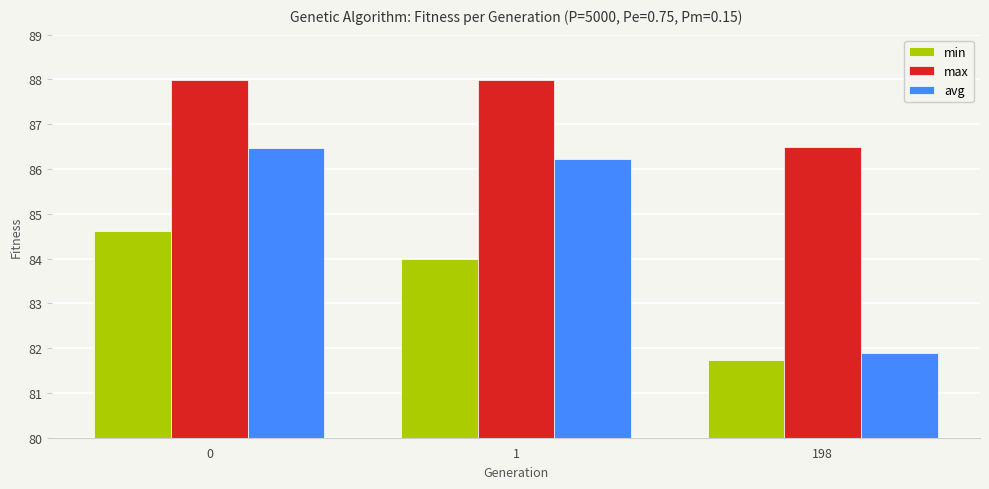

How many values in the avg series exceed 86?

2